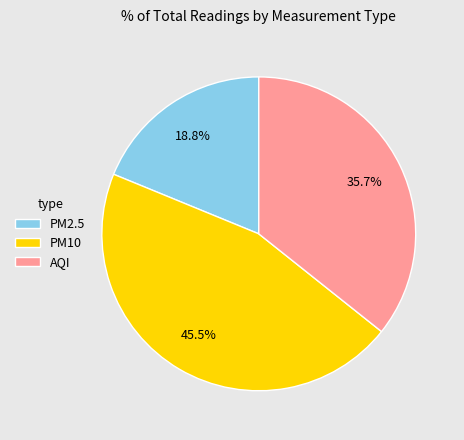

Between PM2.5 and PM10, which is larger?

PM10